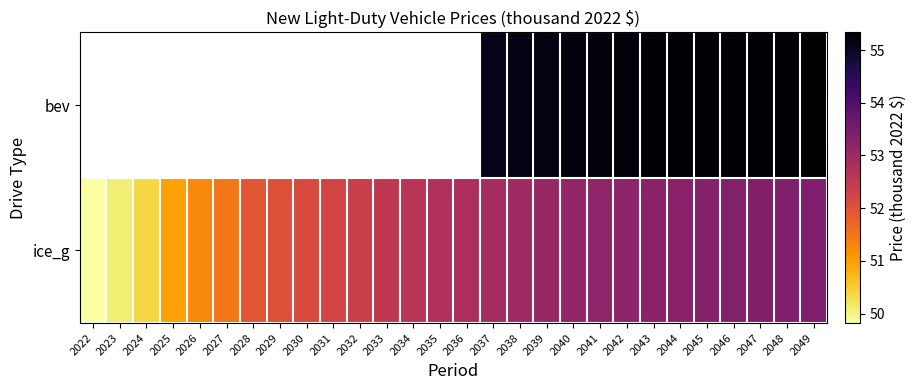

Which category has the lowest value in the ice_g series?

2022